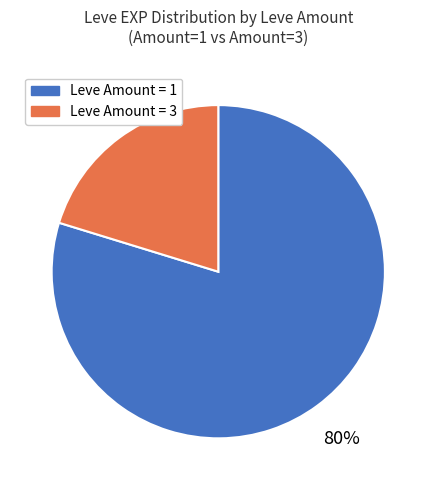

To the nearest percent, what is the average slice percentage?

50%